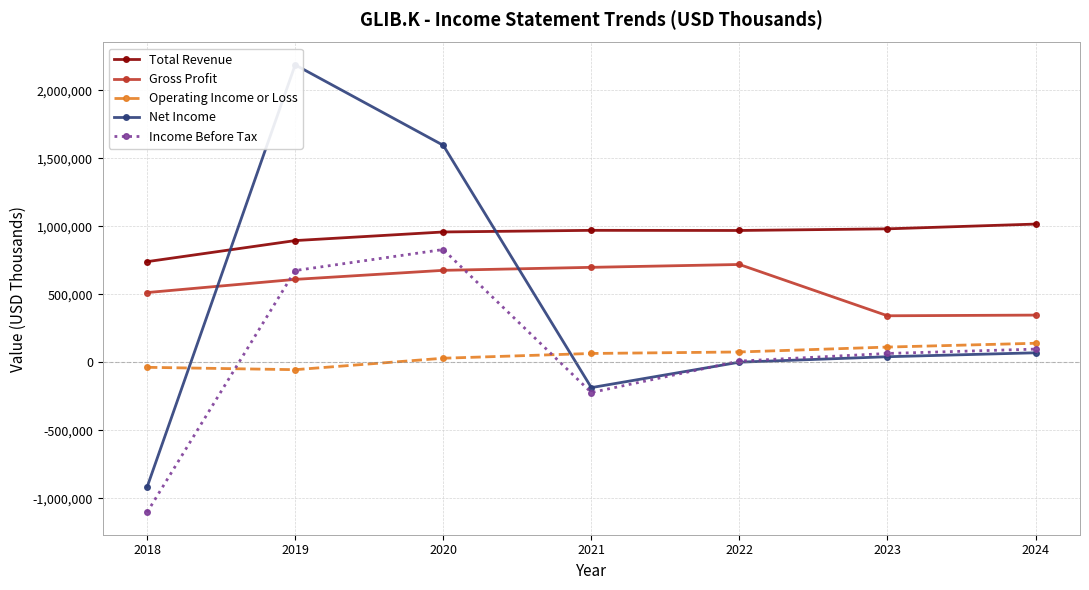

What is the difference between the second highest and second lowest values in the Net Income series?

1781000